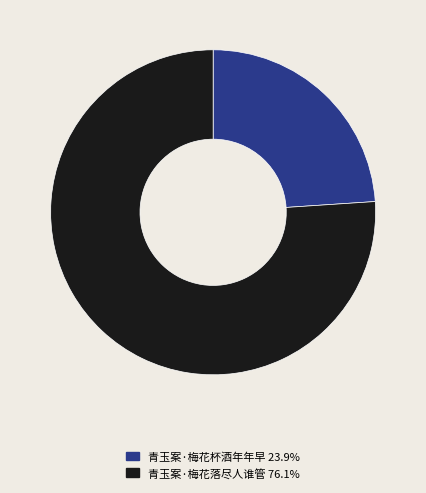

Rank the categories by value from lowest to highest.

青玉案·梅花杯酒年年早, 青玉案·梅花落尽人谁管